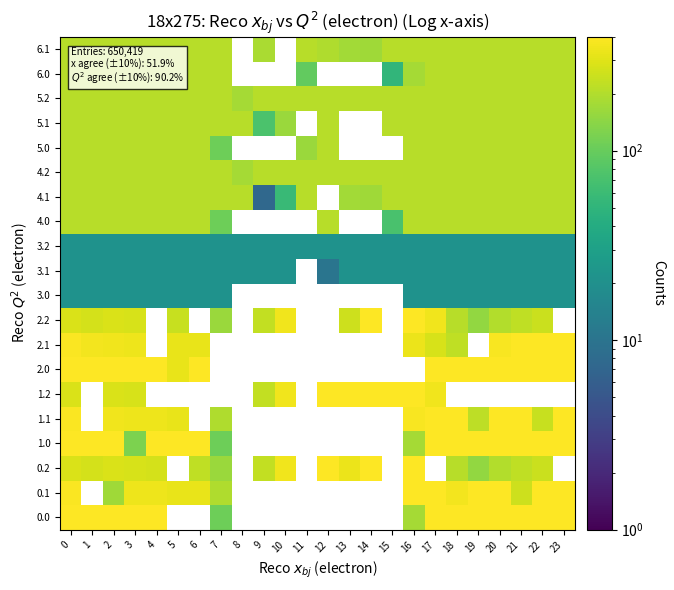

Is the value of 0.1 at 20 greater than the value of 5.2 at 6?

Yes